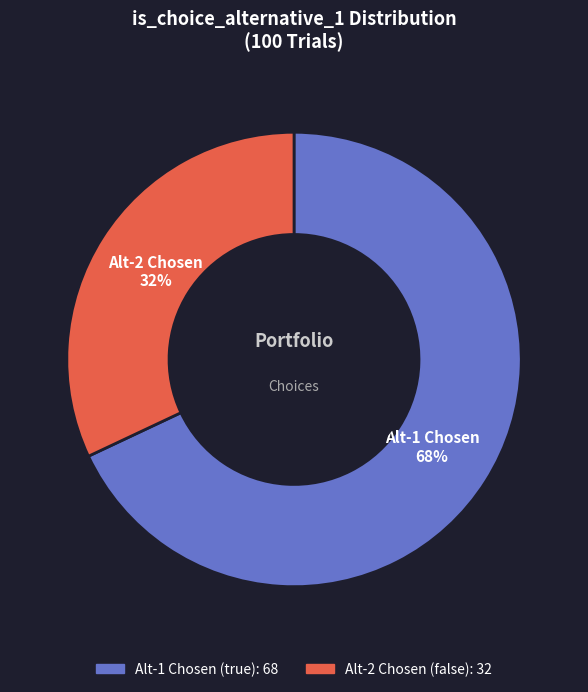

Is there any slice that represents more than half of the pie?

Yes